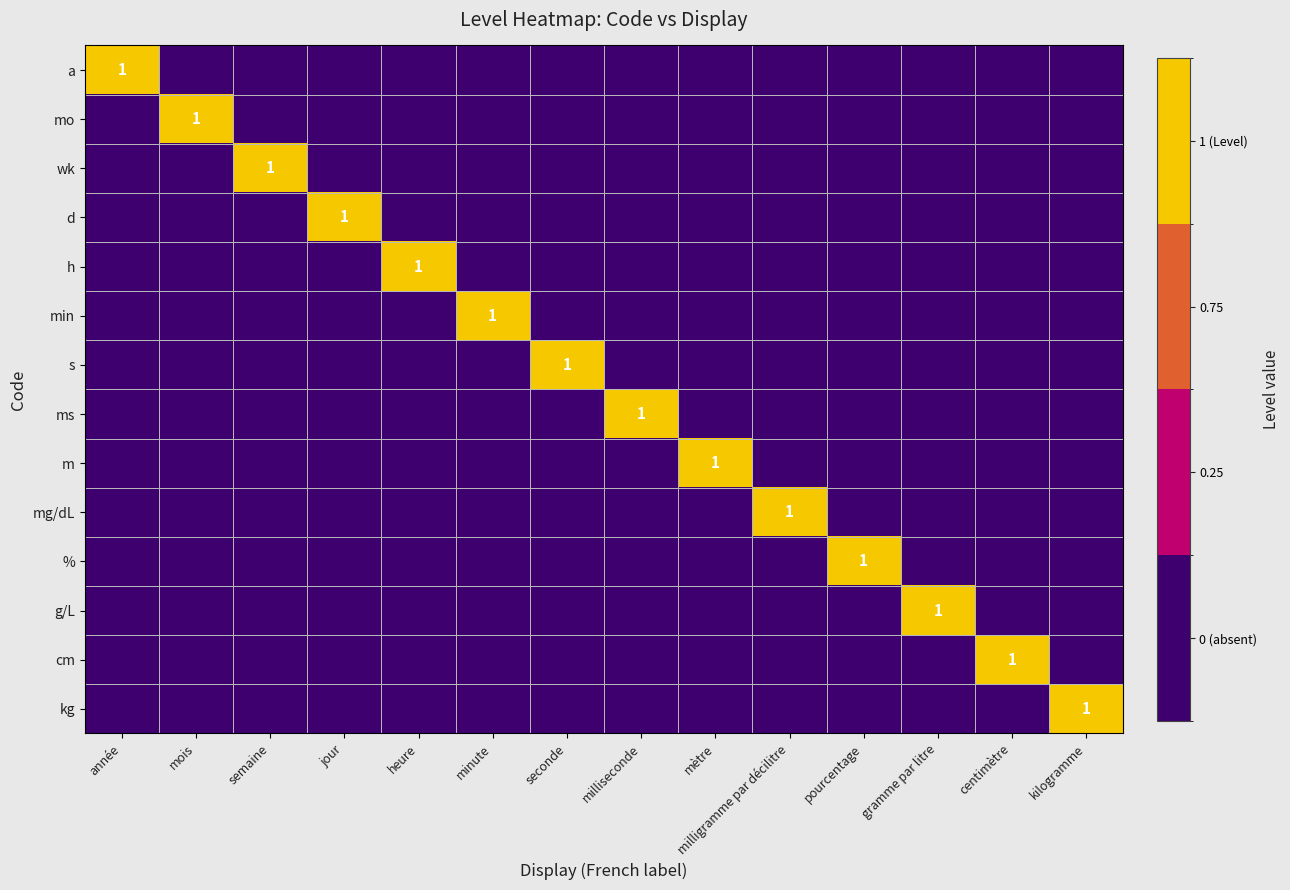

Between milliseconde and minute, which is larger?

milliseconde